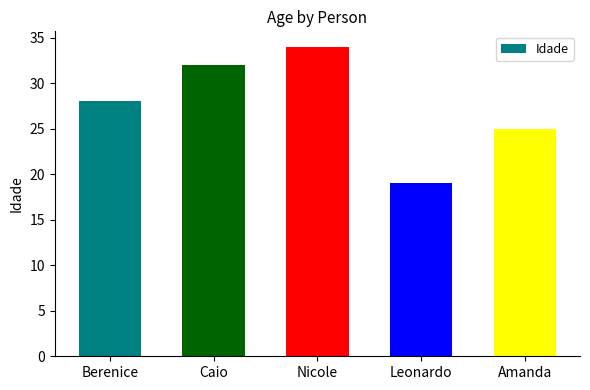

True or false: the data shows 34 at Nicole.

True